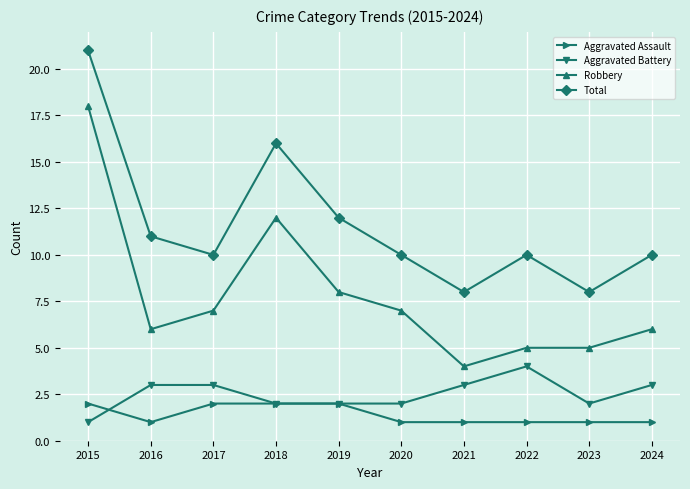

What is the minimum value shown in the chart?

1